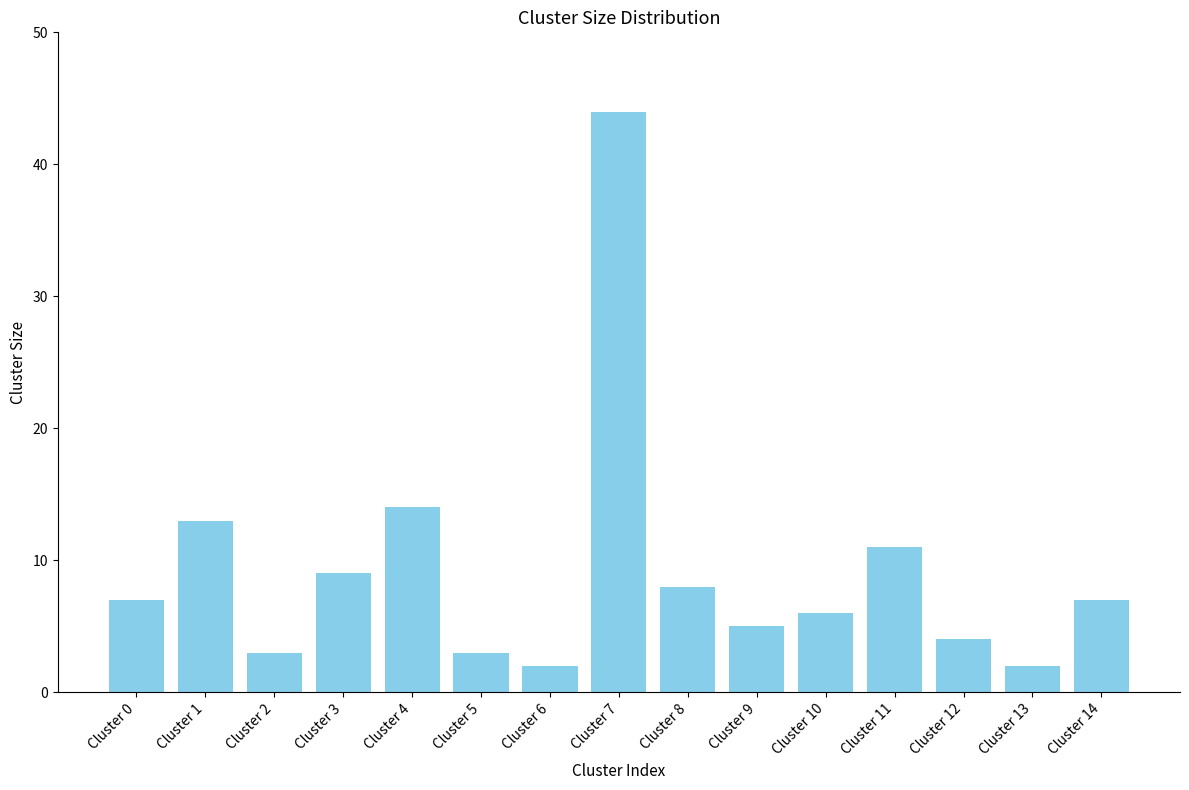

Reading right to left, transcribe all the data shown in this chart.

Cluster 14=7	Cluster 13=2	Cluster 12=4	Cluster 11=11	Cluster 10=6	Cluster 9=5	Cluster 8=8	Cluster 7=44	Cluster 6=2	Cluster 5=3	Cluster 4=14	Cluster 3=9	Cluster 2=3	Cluster 1=13	Cluster 0=7